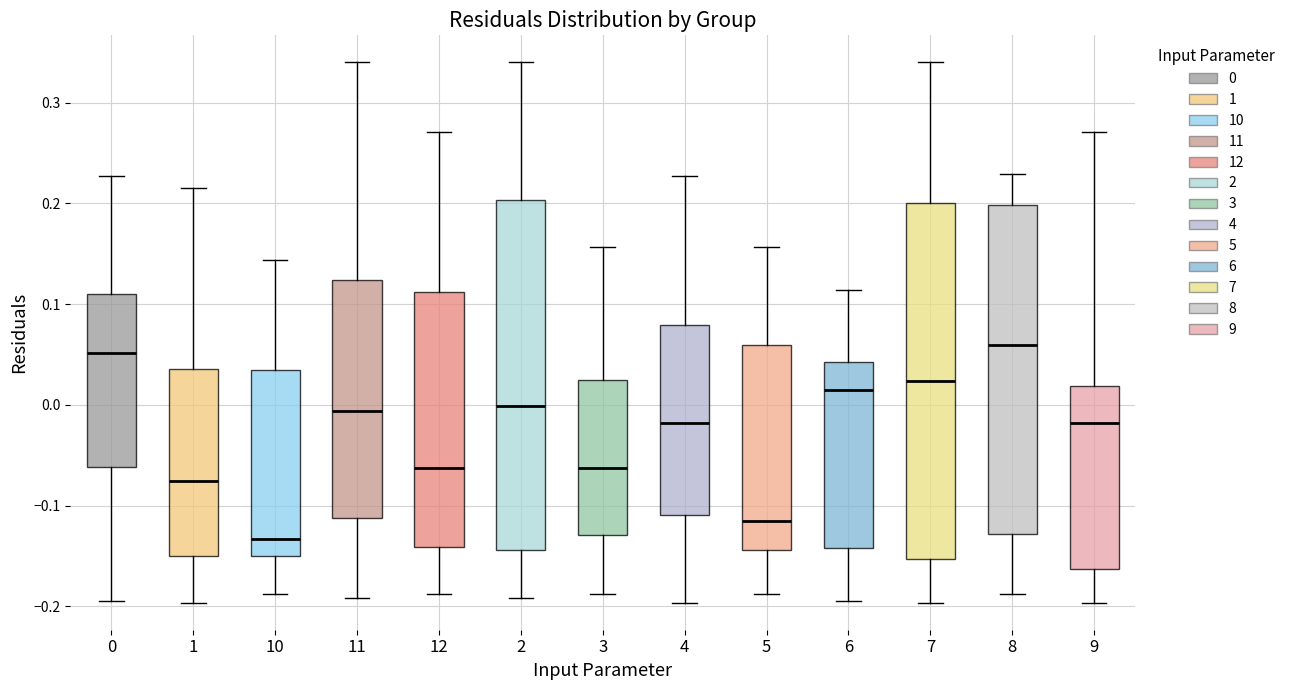

Reading left to right, read every box against the y-axis: the position of its median line, the range the box covers, and the ends of its whiskers. The values are not printed on the chart, so give them approximately, as read against the axis.

0: median 0.05, box -0.06 to 0.11, whiskers -0.19 to 0.23
1: median -0.08, box -0.15 to 0.04, whiskers -0.20 to 0.22
10: median -0.13, box -0.15 to 0.03, whiskers -0.19 to 0.14
11: median -0.01, box -0.11 to 0.12, whiskers -0.19 to 0.34
12: median -0.06, box -0.14 to 0.11, whiskers -0.19 to 0.27
2: median 0.00, box -0.14 to 0.20, whiskers -0.19 to 0.34
3: median -0.06, box -0.13 to 0.02, whiskers -0.19 to 0.16
4: median -0.02, box -0.11 to 0.08, whiskers -0.20 to 0.23
5: median -0.12, box -0.14 to 0.06, whiskers -0.19 to 0.16
6: median 0.02, box -0.14 to 0.04, whiskers -0.19 to 0.11
7: median 0.02, box -0.15 to 0.20, whiskers -0.20 to 0.34
8: median 0.06, box -0.13 to 0.20, whiskers -0.19 to 0.23
9: median -0.02, box -0.16 to 0.02, whiskers -0.20 to 0.27